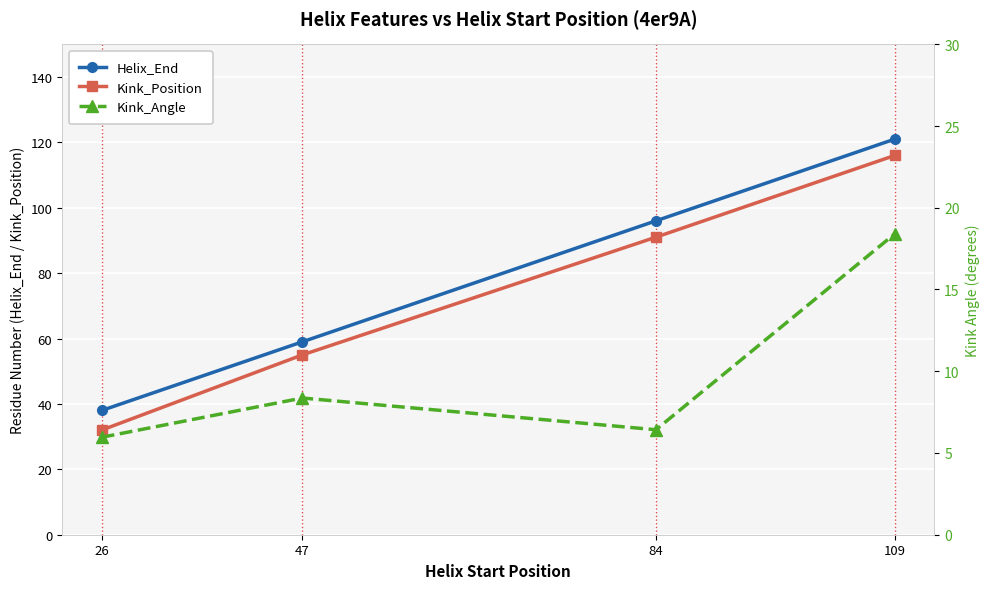

How many lines are shown in the chart?

3